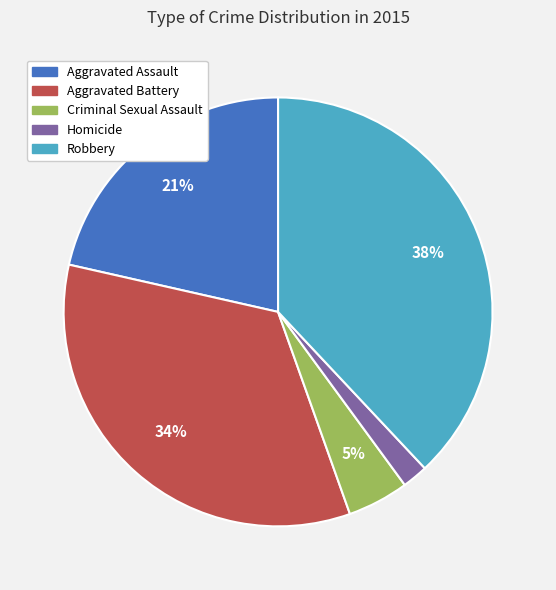

Do Homicide and Aggravated Assault together represent more than half of the pie?

No